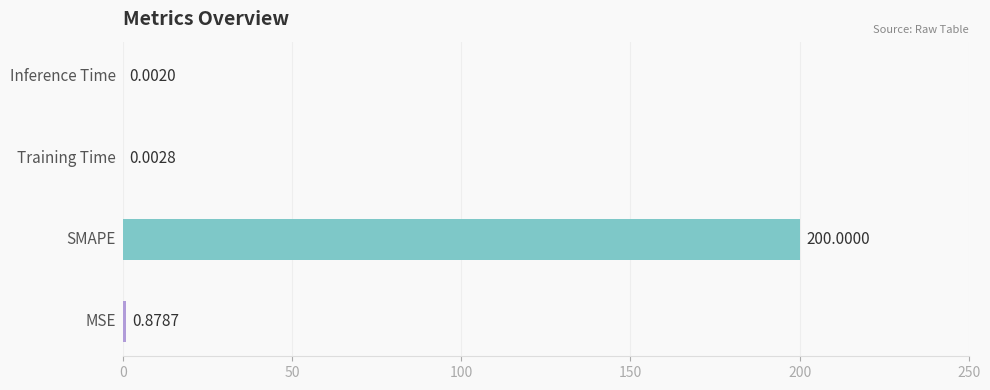

What is the sum of all values?

200.9